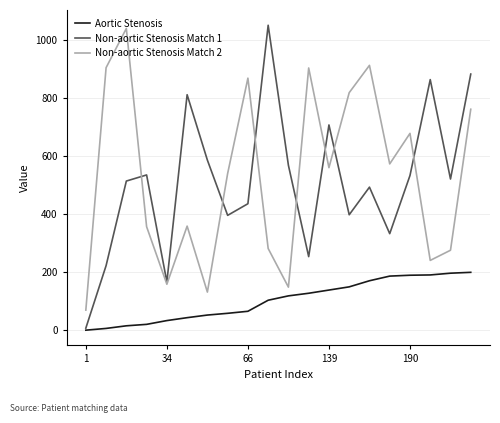

True or false: Non-aortic Stenosis Match 2 and Aortic Stenosis intersect in this chart.

False